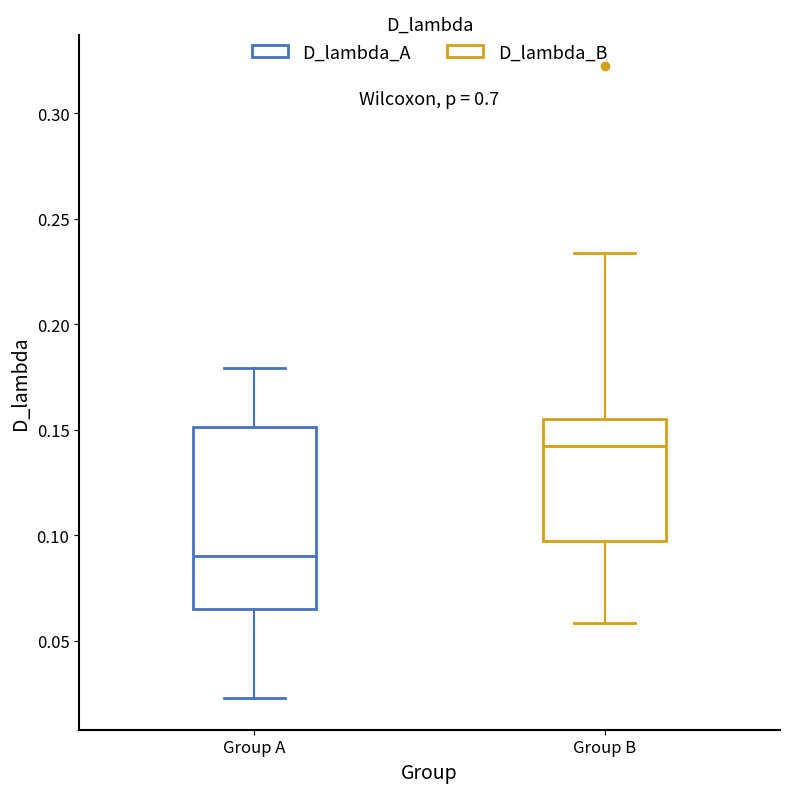

Reading left to right, read every box against the y-axis: the position of its median line, the range the box covers, and the ends of its whiskers. The values are not printed on the chart, so give them approximately, as read against the axis.

Group A: median 0.090, box 0.065 to 0.150, whiskers 0.025 to 0.180
Group B: median 0.140, box 0.100 to 0.155, whiskers 0.060 to 0.235